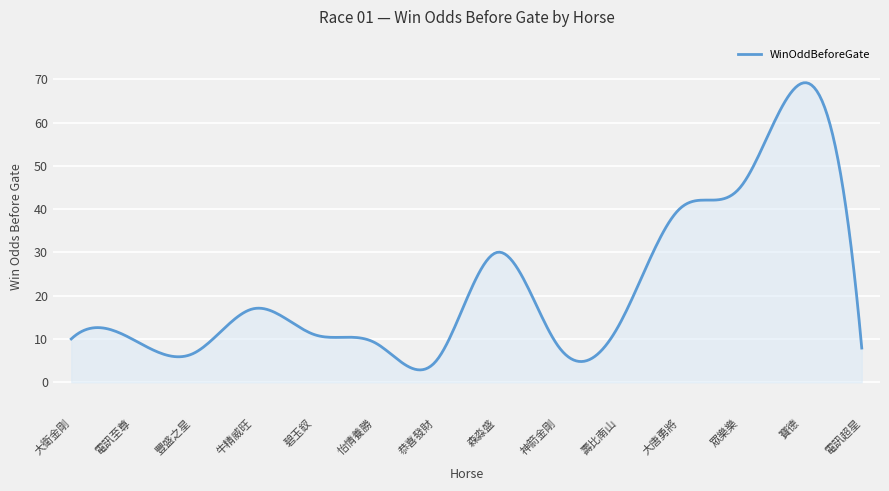

How many distinct data groups are displayed?

1